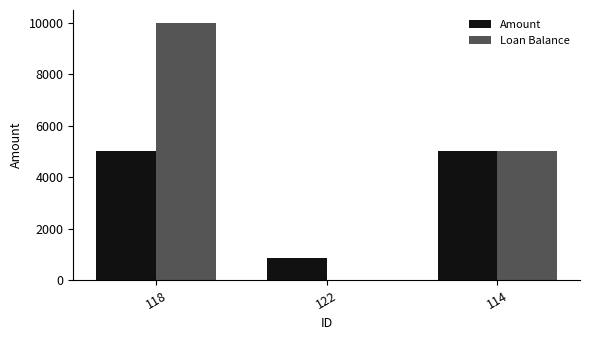

What is the approximate value of Amount at 122?

851.5